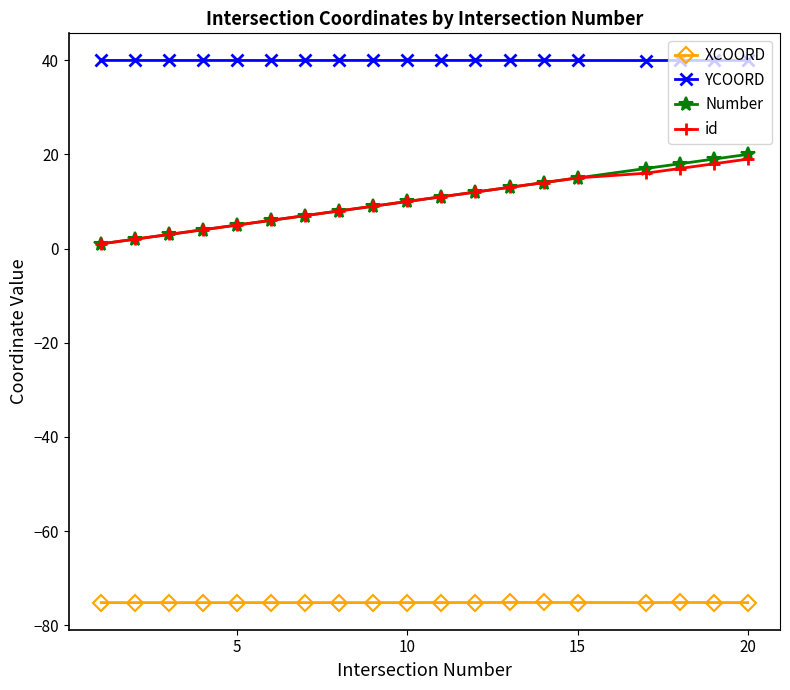

At how many categories does at least one series exceed 30?

19